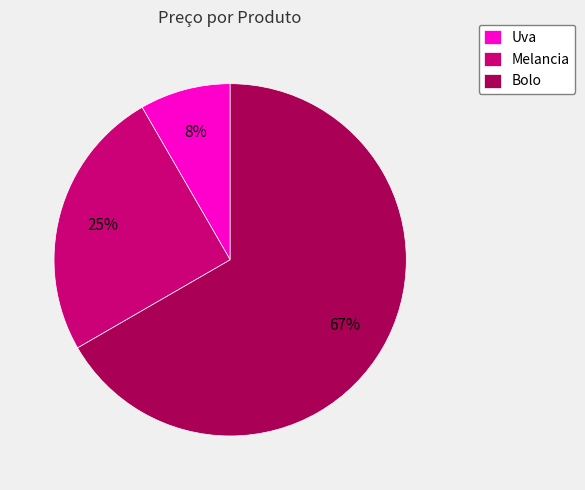

Which category has the biggest portion of the pie?

Bolo